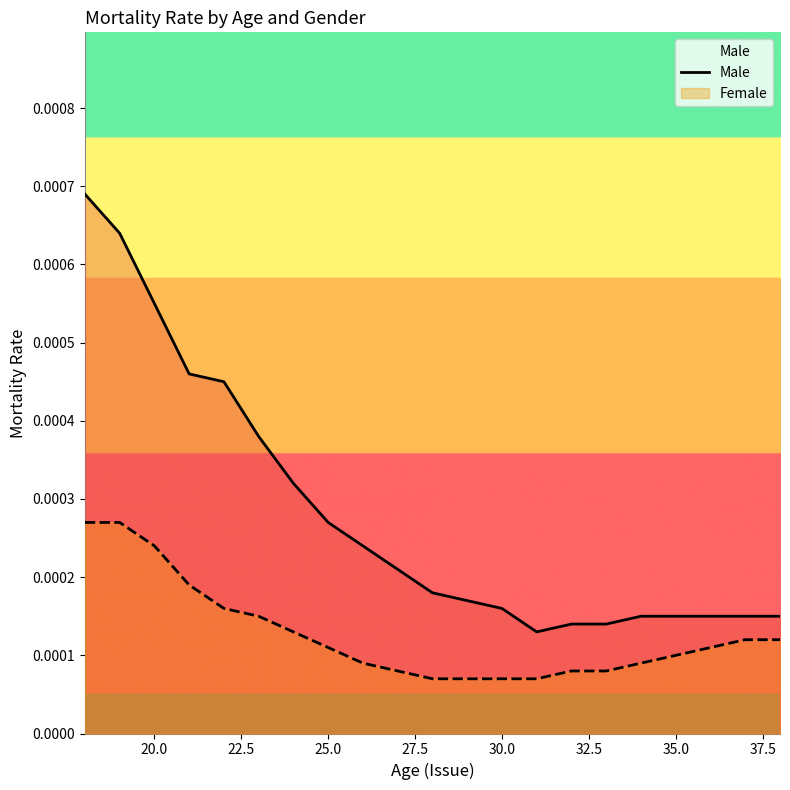

Which series has the largest total across all categories?

Male